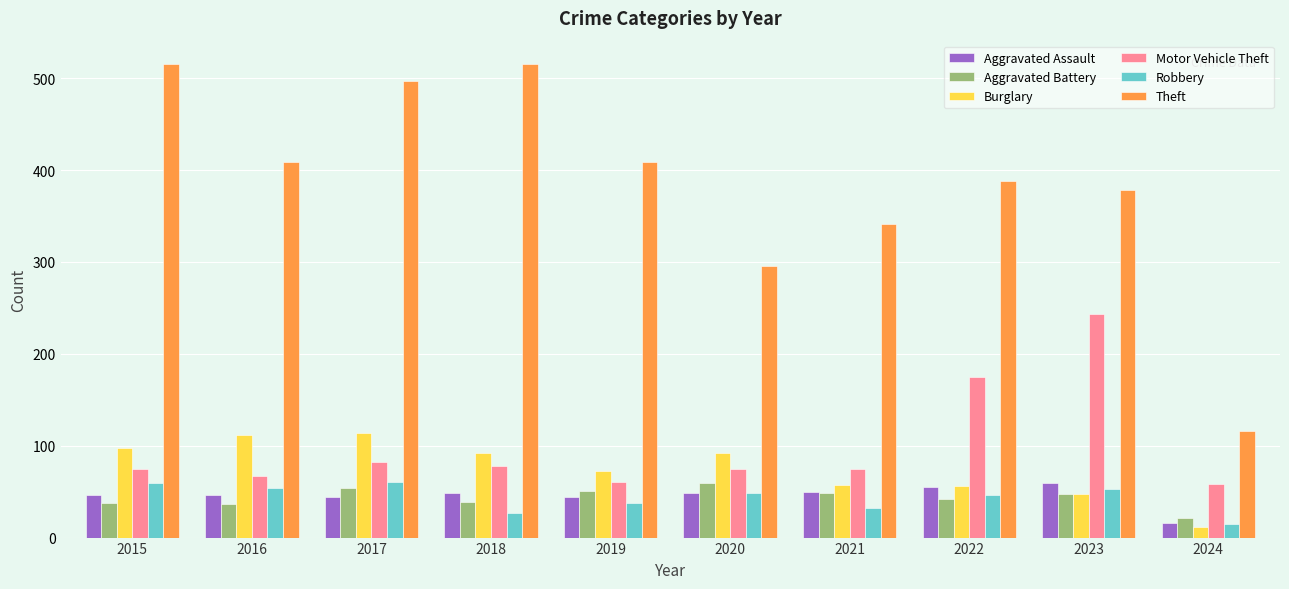

How many groups of bars are there?

10